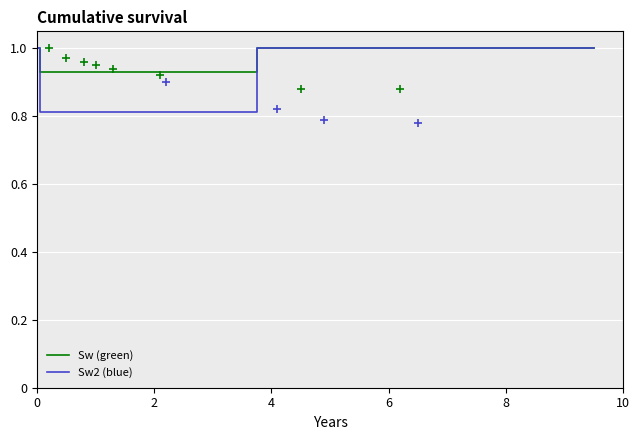

True or false: Sw (green) has more than 2 points higher than both neighbors.

False